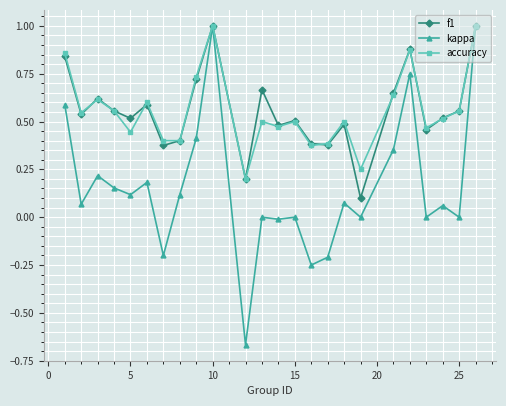

What is the greatest value displayed?

1.0